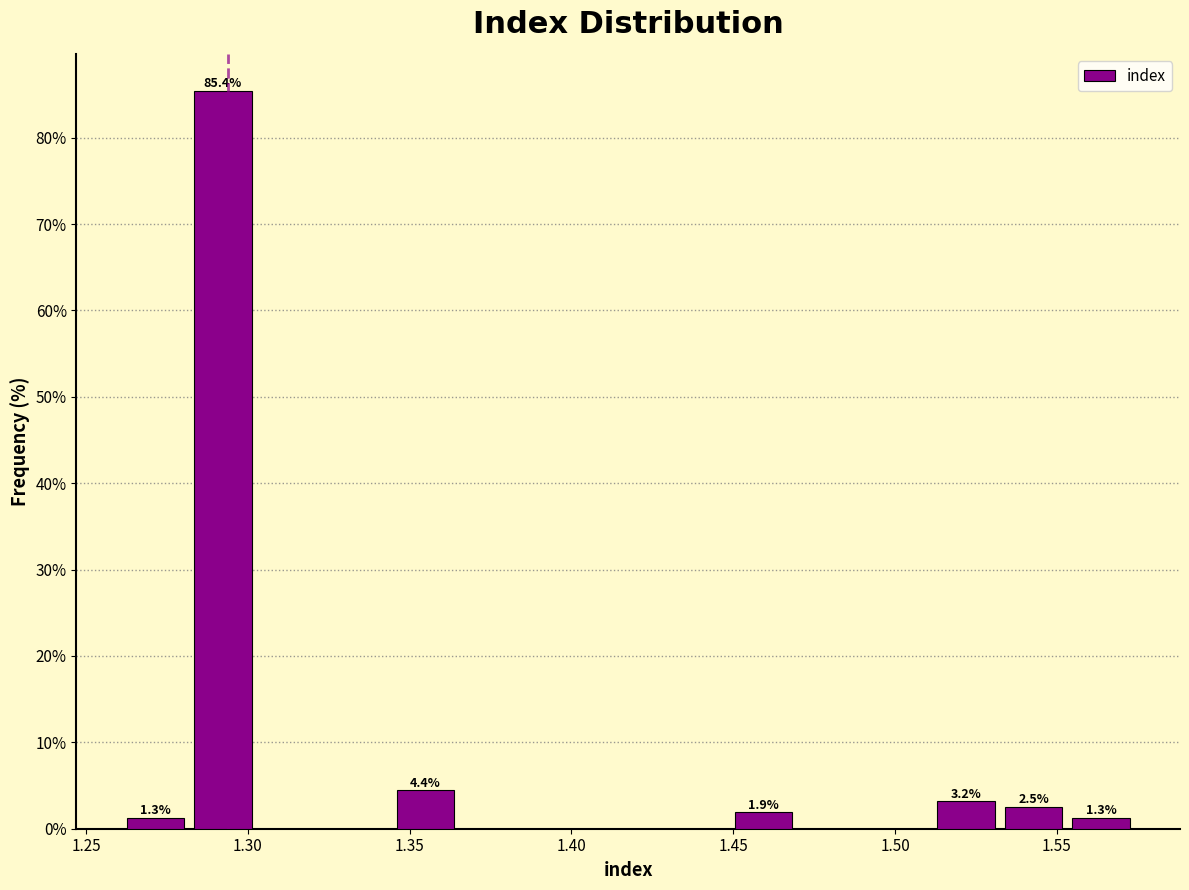

Over which range of the x-axis is the bar tallest?

1.280 to 1.305